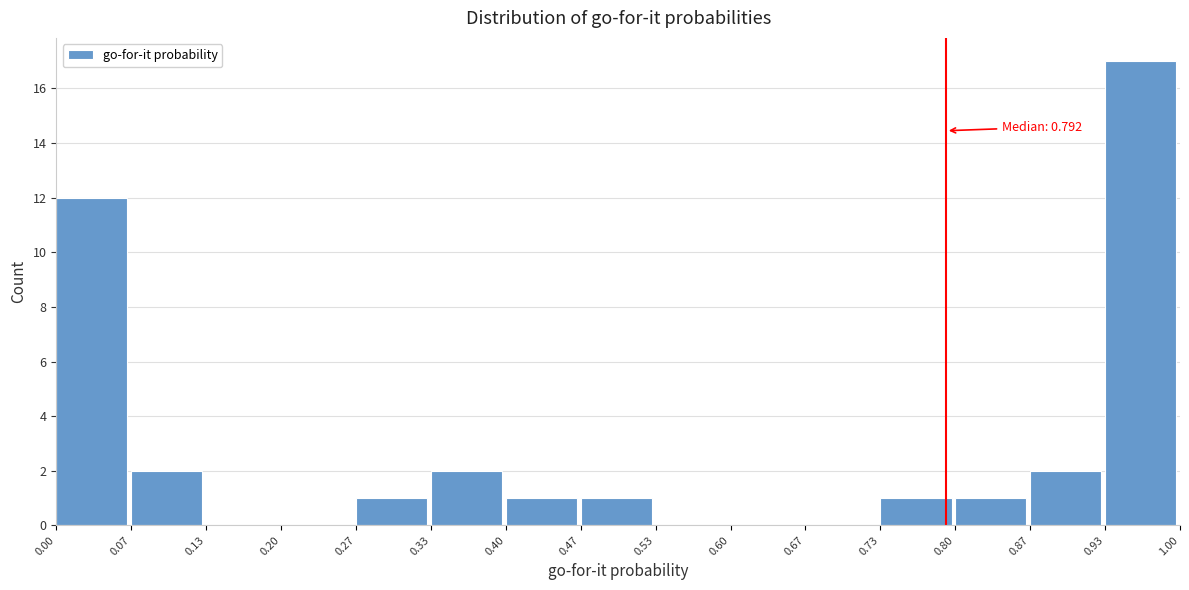

Which range on the x-axis has the tallest bar?

0.93 to 1.00